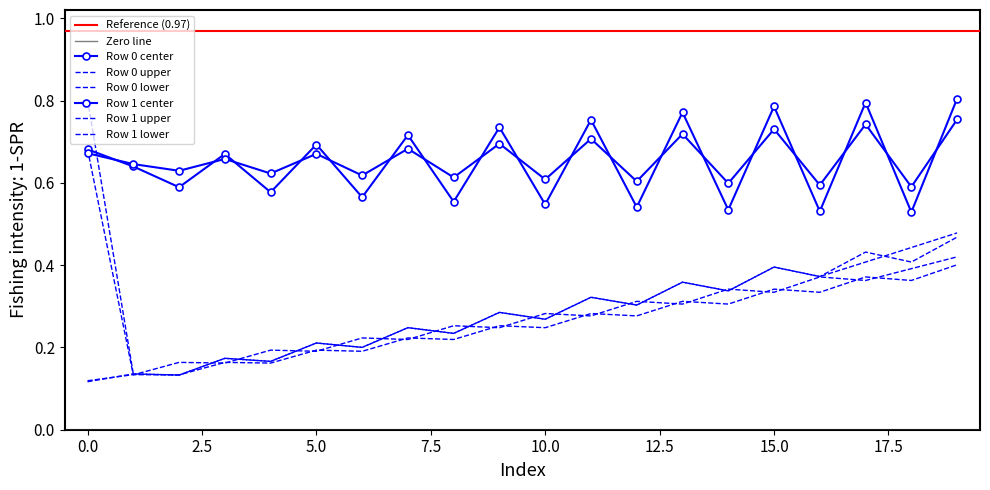

Reading right to left, what are all the values shown in this chart?

col_1_row0: 0.5	0.4	0.4	0.4	0.4	0.3	0.4	0.3	0.3	0.3	0.3	0.2	0.2	0.2	0.2	0.2	0.2	0.1	0.1	0.1
col_2_row0: 0.8	0.5	0.8	0.5	0.8	0.5	0.8	0.5	0.8	0.5	0.7	0.6	0.7	0.6	0.7	0.6	0.7	0.6	0.6	0.7
col_3_row0: 0.5	0.4	0.4	0.4	0.4	0.3	0.4	0.3	0.3	0.3	0.3	0.2	0.2	0.2	0.2	0.2	0.2	0.1	0.1	0.8
col_1_row1: 0.4	0.4	0.4	0.3	0.3	0.3	0.3	0.3	0.3	0.2	0.3	0.2	0.2	0.2	0.2	0.2	0.2	0.1	0.1	0.1
col_2_row1: 0.8	0.6	0.7	0.6	0.7	0.6	0.7	0.6	0.7	0.6	0.7	0.6	0.7	0.6	0.7	0.6	0.7	0.6	0.6	0.7
col_3_row1: 0.4	0.4	0.4	0.4	0.3	0.3	0.3	0.3	0.3	0.3	0.2	0.3	0.2	0.2	0.2	0.2	0.2	0.2	0.1	0.7